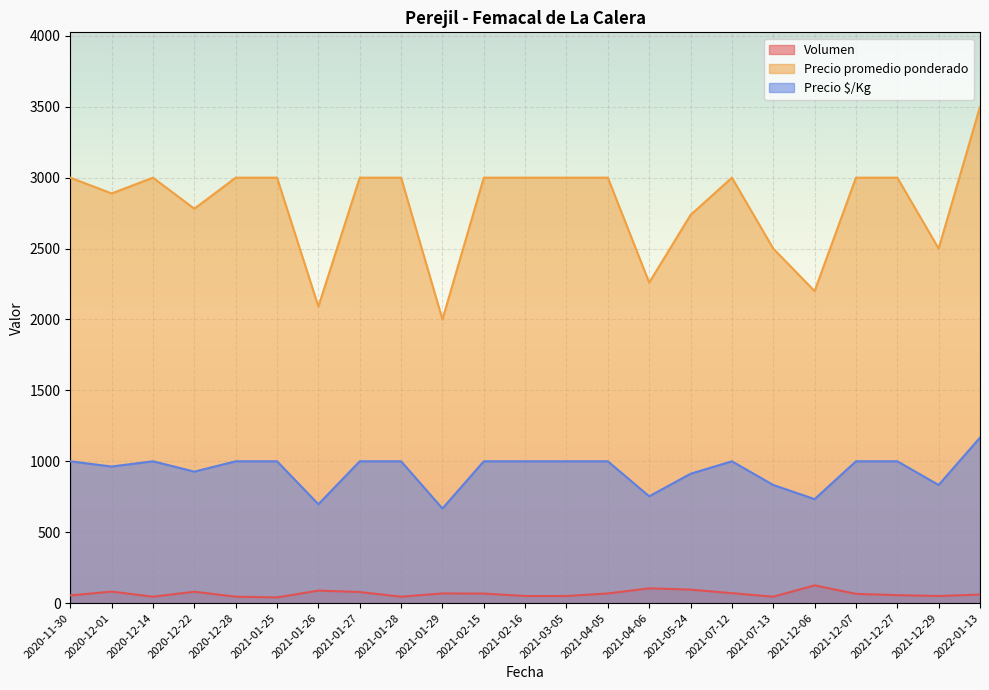

Reading right to left, list all the values displayed in this chart.

Volumen: 2022-01-13=60	2021-12-29=50	2021-12-27=56	2021-12-07=65	2021-12-06=125	2021-07-13=45	2021-07-12=70	2021-05-24=95	2021-04-06=104	2021-04-05=68	2021-03-05=50	2021-02-16=50	2021-02-15=67	2021-01-29=68	2021-01-28=45	2021-01-27=78	2021-01-26=88	2021-01-25=40	2020-12-28=45	2020-12-22=80	2020-12-14=45	2020-12-01=81	2020-11-30=54
Precio promedio ponderado: 2022-01-13=3500	2021-12-29=2500	2021-12-27=3000	2021-12-07=3000	2021-12-06=2200	2021-07-13=2500	2021-07-12=3000	2021-05-24=2737	2021-04-06=2260	2021-04-05=3000	2021-03-05=3000	2021-02-16=3000	2021-02-15=3000	2021-01-29=2000	2021-01-28=3000	2021-01-27=3000	2021-01-26=2091	2021-01-25=3000	2020-12-28=3000	2020-12-22=2781	2020-12-14=3000	2020-12-01=2889	2020-11-30=3000
Precio $/Kg: 2022-01-13=1167	2021-12-29=833	2021-12-27=1000	2021-12-07=1000	2021-12-06=733	2021-07-13=833	2021-07-12=1000	2021-05-24=912	2021-04-06=753	2021-04-05=1000	2021-03-05=1000	2021-02-16=1000	2021-02-15=1000	2021-01-29=667	2021-01-28=1000	2021-01-27=1000	2021-01-26=697	2021-01-25=1000	2020-12-28=1000	2020-12-22=927	2020-12-14=1000	2020-12-01=963	2020-11-30=1000